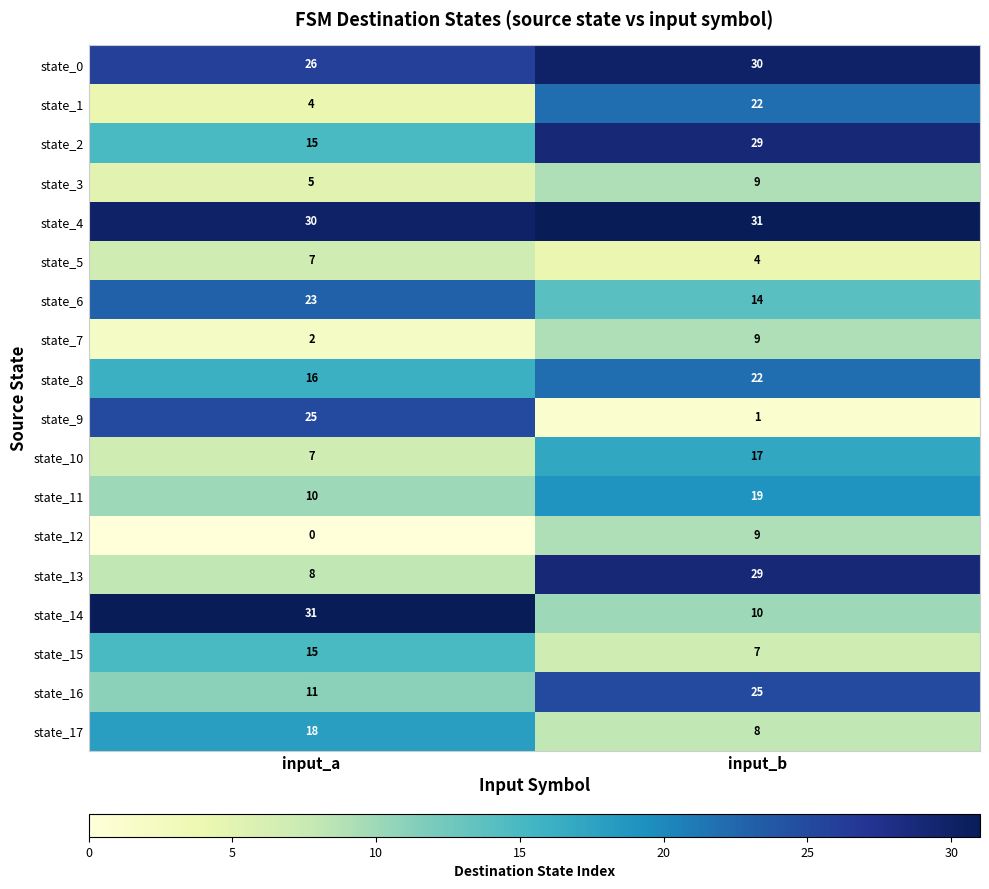

True or false: state_11 has a value of 19 at input_b.

True